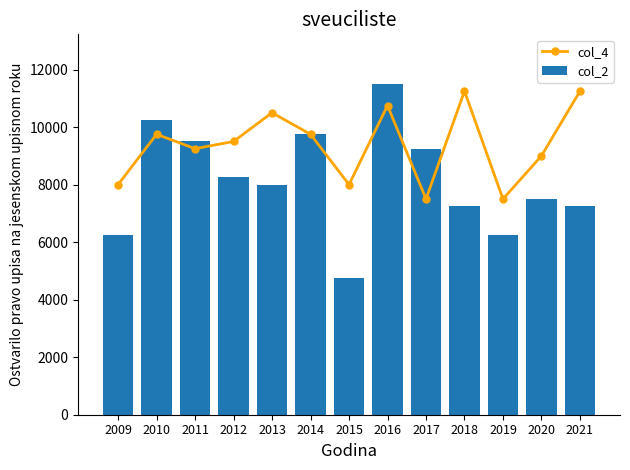

What is the total value across all series at 2015?

12750